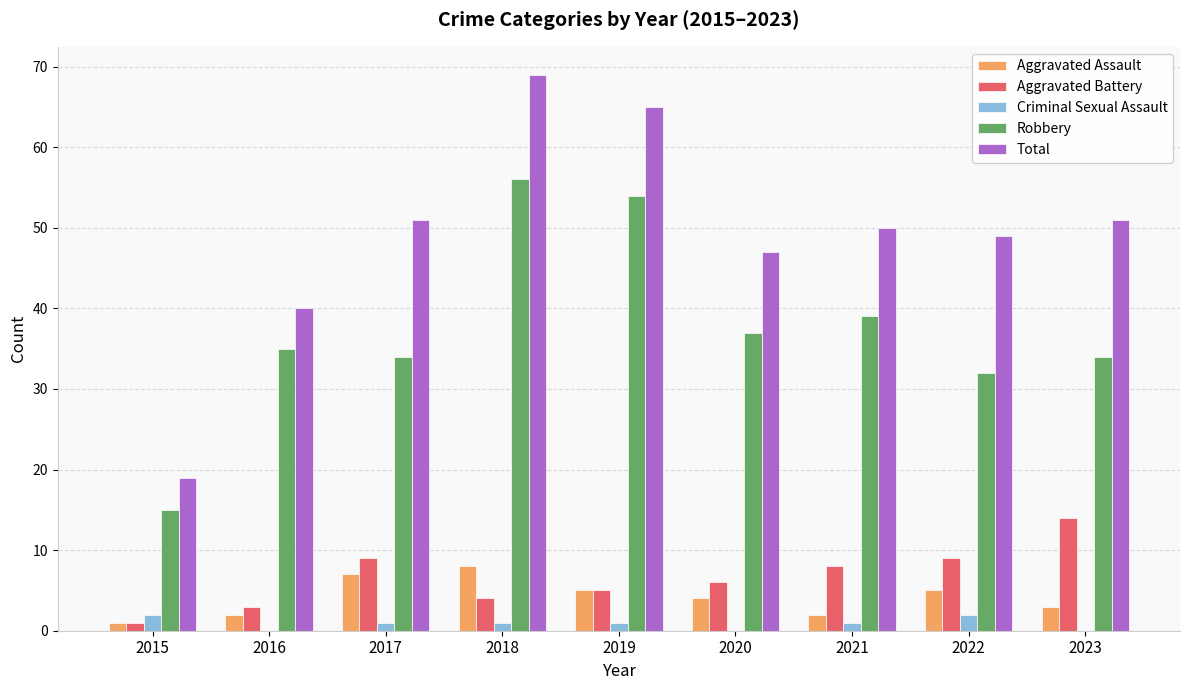

Between 2015 and 2019, which series saw the biggest shift?

Total